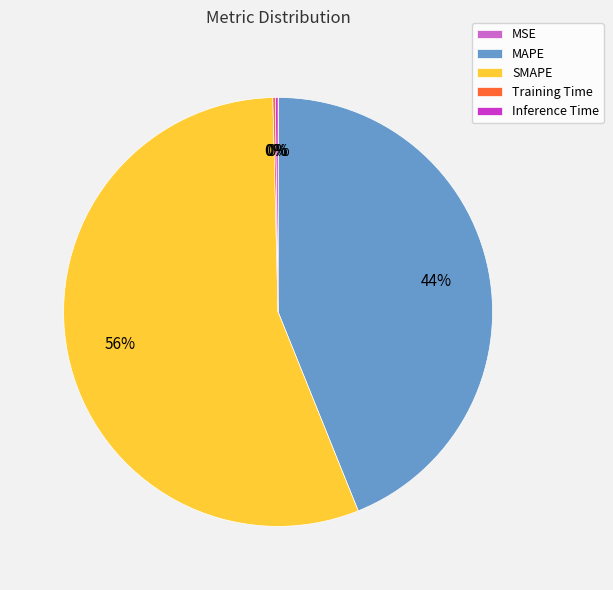

To the nearest percent, what is the average slice percentage?

20%